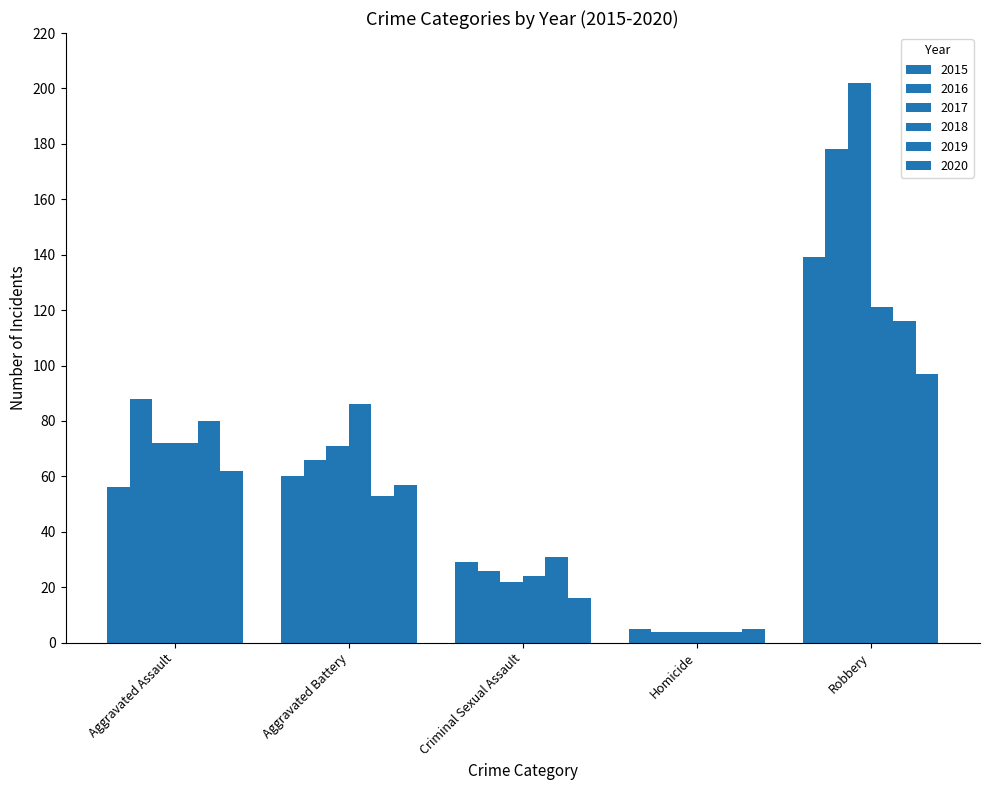

Which series has the largest total across all categories?

2017